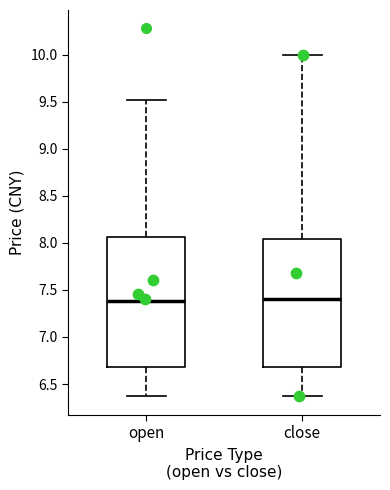

Reading left to right, read every box against the y-axis: the position of its median line, the range the box covers, and the ends of its whiskers. The values are not printed on the chart, so give them approximately, as read against the axis.

open: median 7.40, box 6.70 to 8.05, whiskers 6.35 to 9.50
close: median 7.40, box 6.70 to 8.05, whiskers 6.35 to 10.00